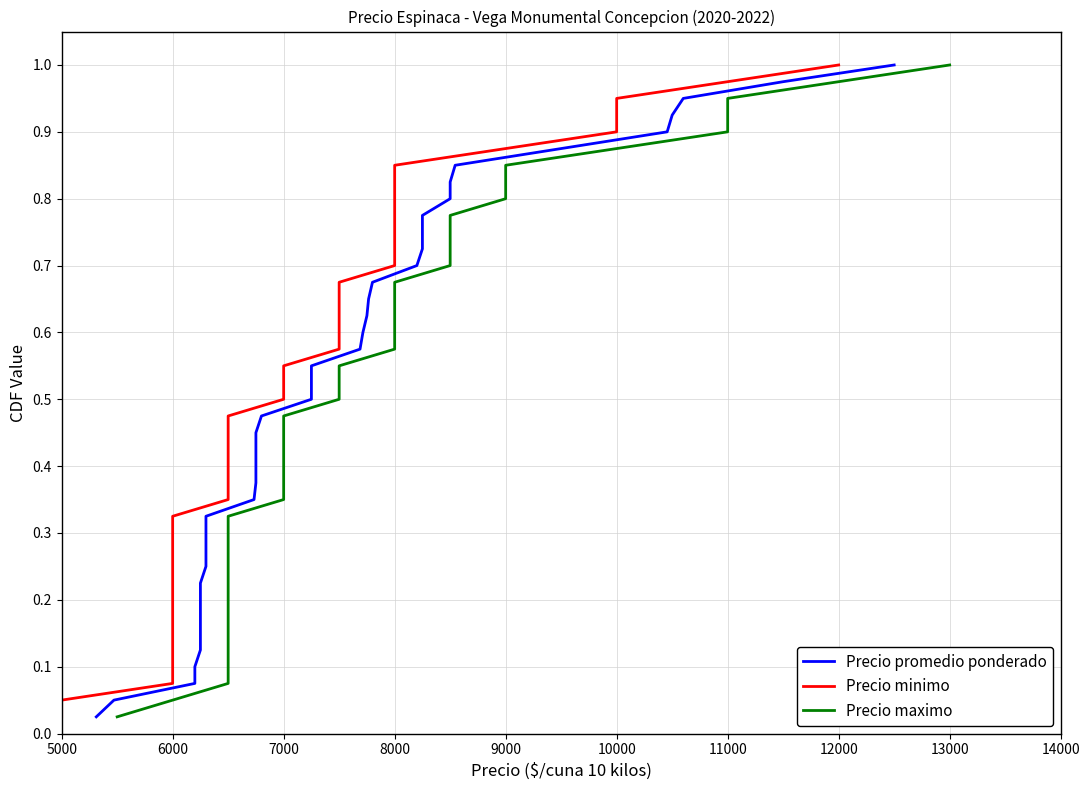

True or false: Precio minimo and Precio maximo intersect in this chart.

False